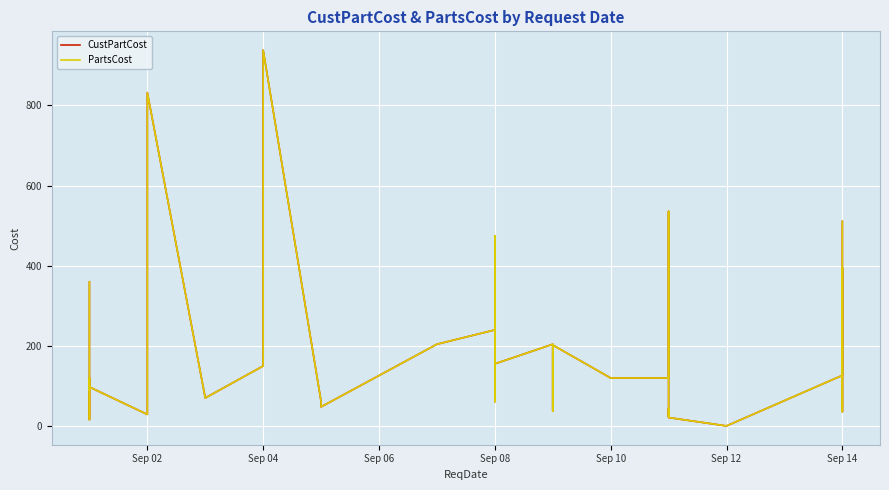

True or false: CustPartCost has a value of 49.6 at Sep 10.

False